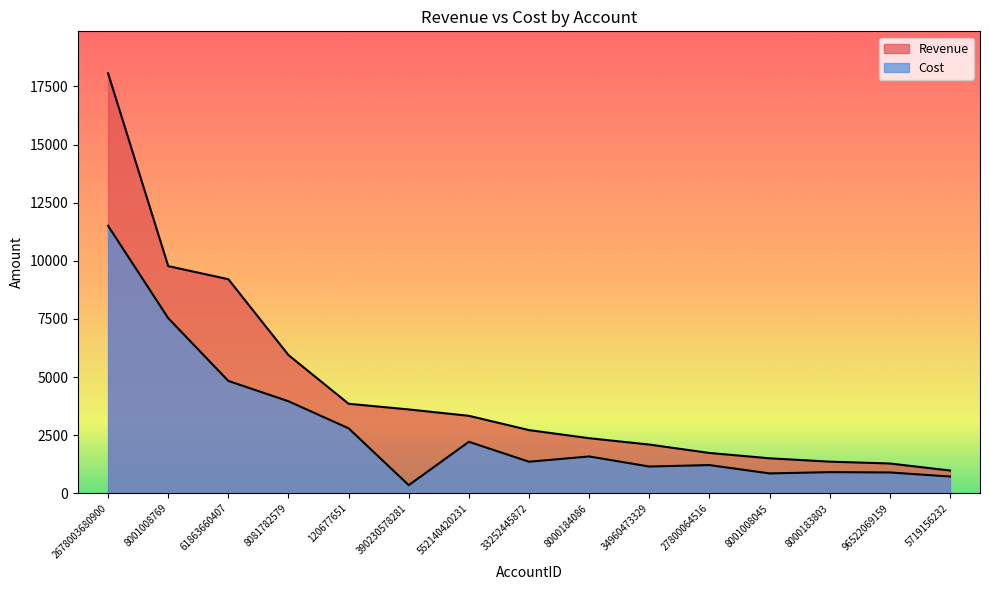

What is the difference between the Revenue values at 34960473329 and 61863660407?

7111.4